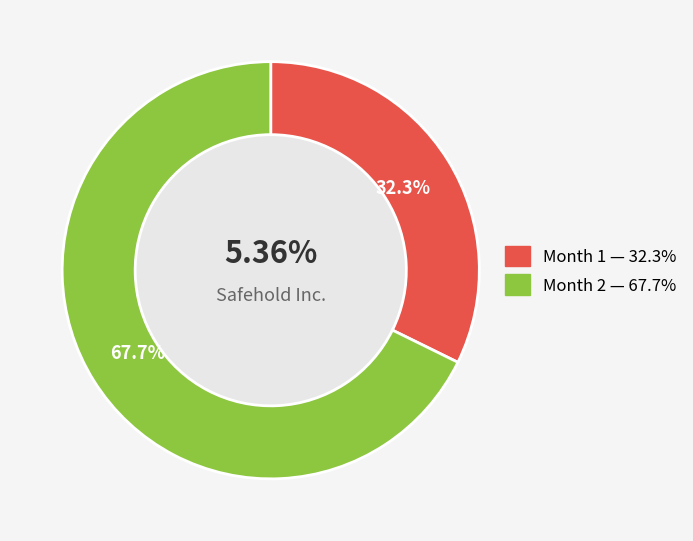

Which slice is the smallest?

1